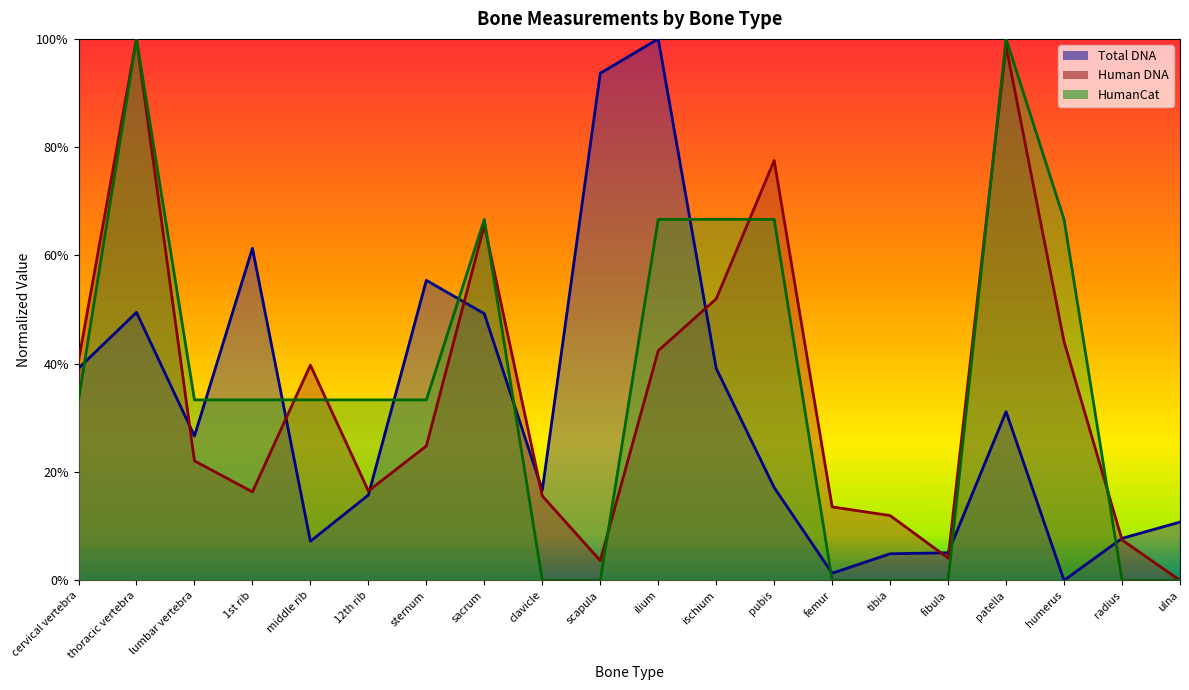

What is the average value of the HumanCat series?

0.4